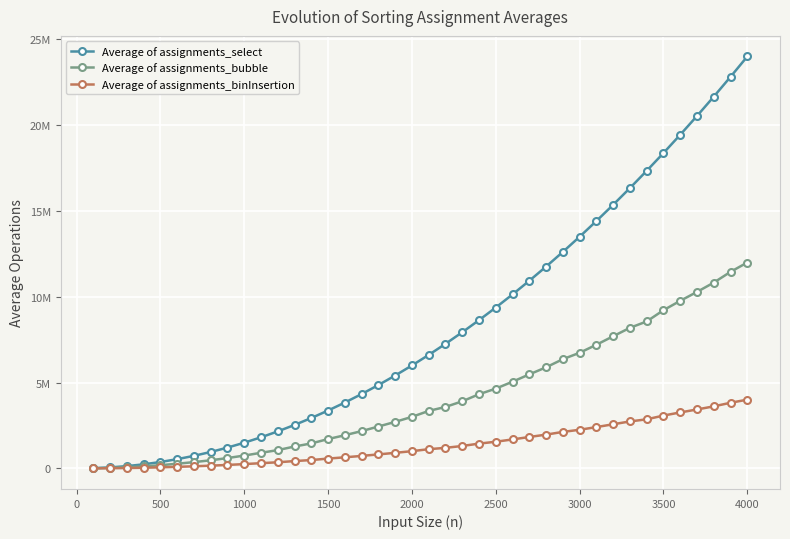

What is the highest value of the Average of assignments_bubble series?

11993136.6